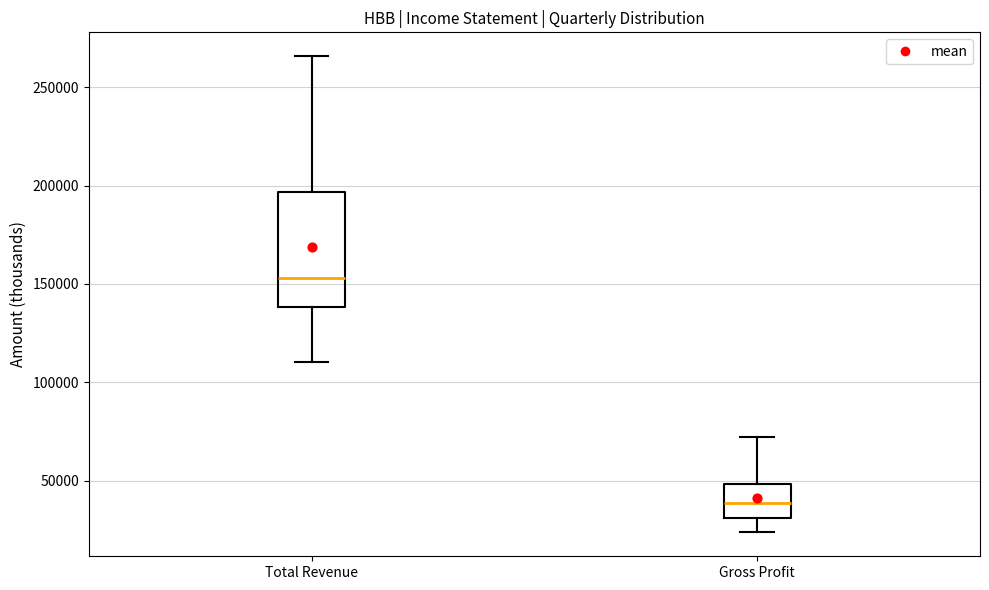

Reading left to right, transcribe this box plot: for each box, give where its median line is, the range the box spans, and where its two whiskers end, as read against the y-axis. The values are not printed on the chart, so give them approximately, as read against the axis.

Total Revenue: median 155000, box 140000 to 195000, whiskers 110000 to 265000
Gross Profit: median 40000, box 30000 to 50000, whiskers 25000 to 70000